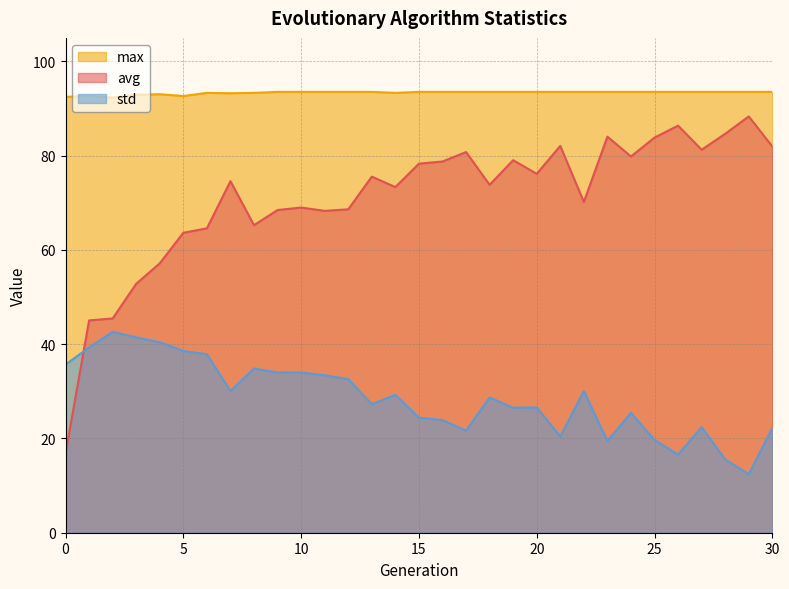

Is the value of std at 17 greater than the value of max at 27?

No